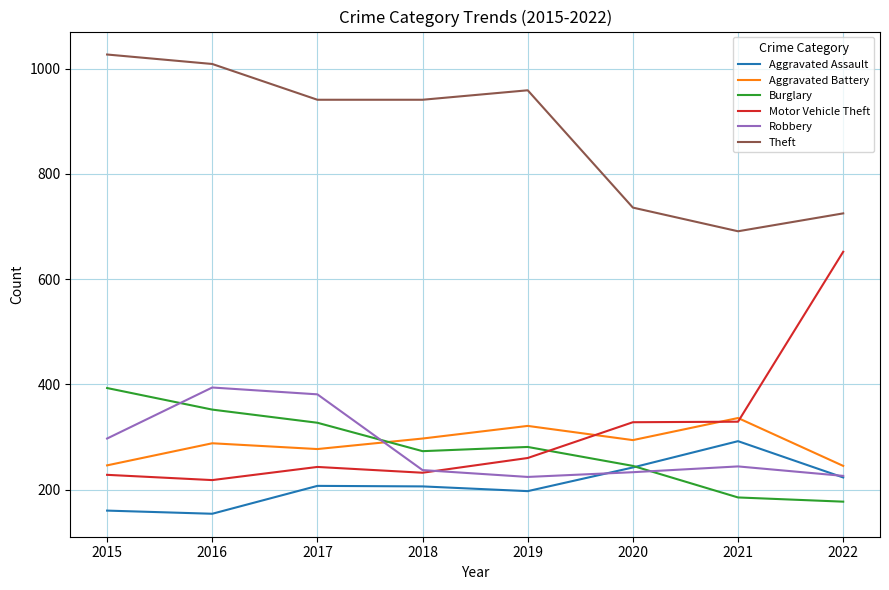

Which series changed the most between 2020 and 2022?

Motor Vehicle Theft